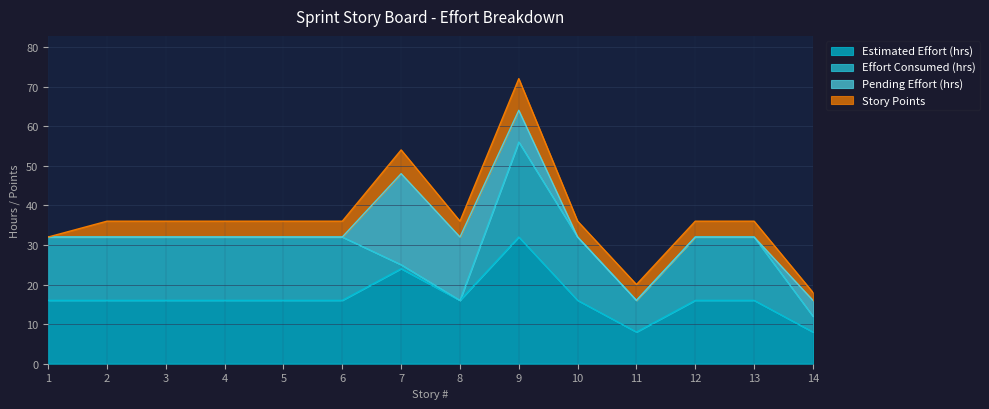

The value of Estimated Effort (hrs) at 8 is 6. True or false?

False